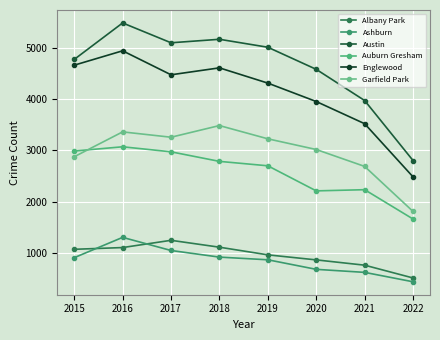

How many values in the Garfield Park series are below 3226?

4